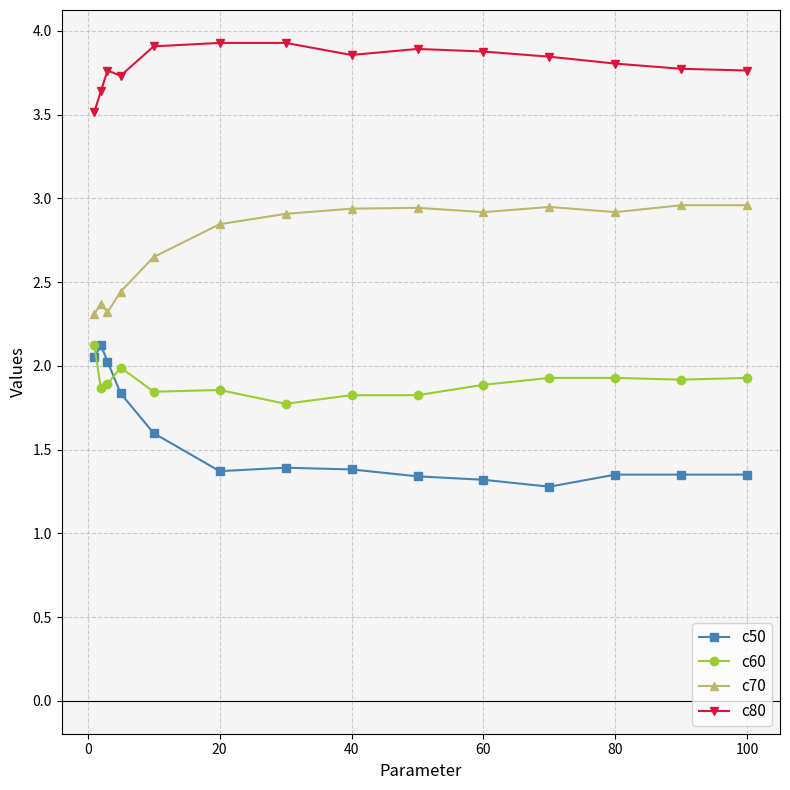

Which series has the largest total across all categories?

c80